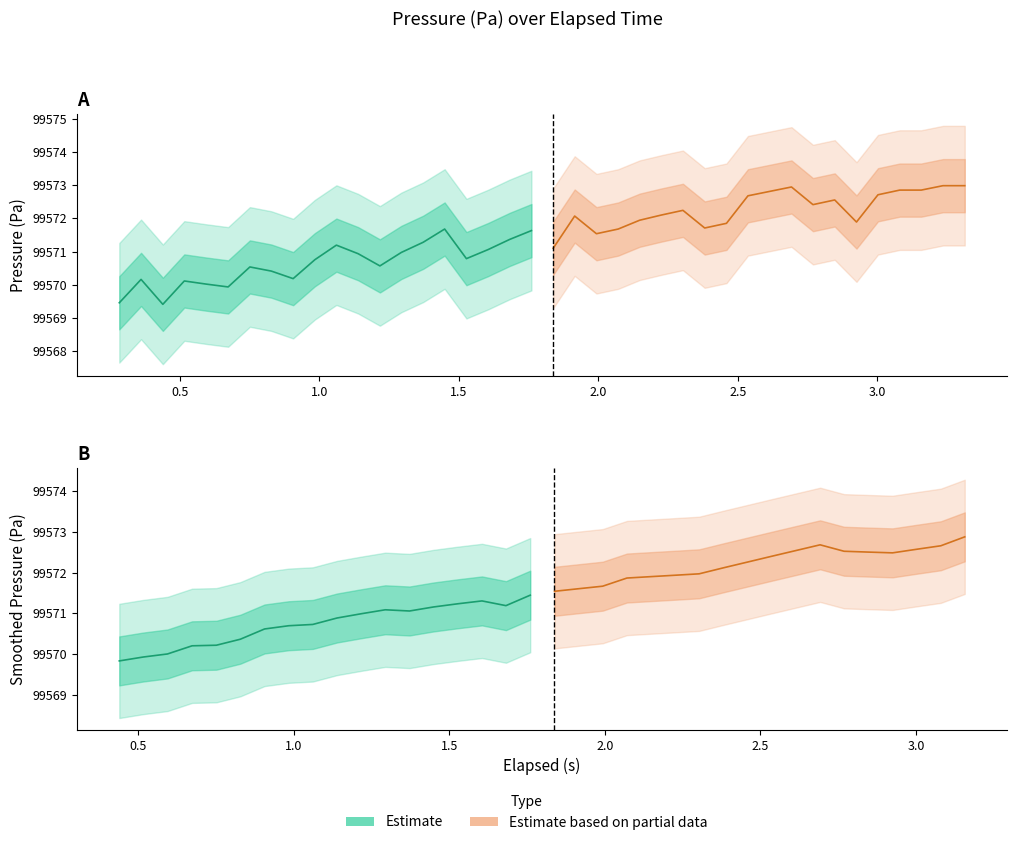

What are all the series names shown in the legend?

Estimate, Estimate based on partial data